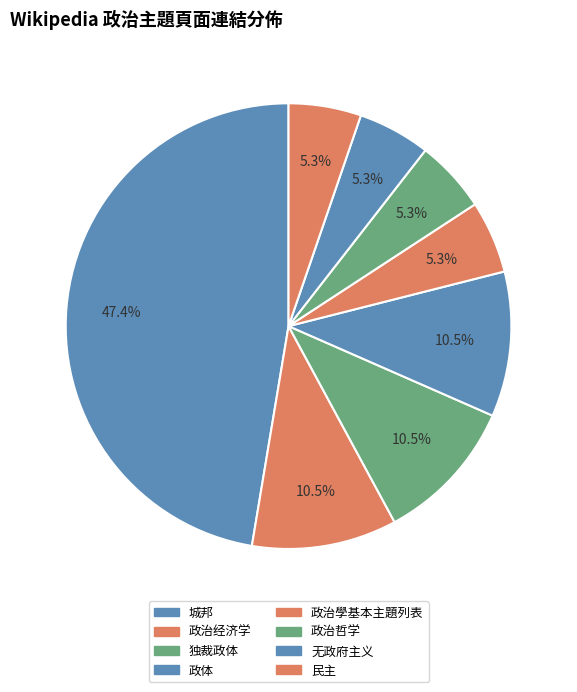

How many slices are in this pie chart?

8